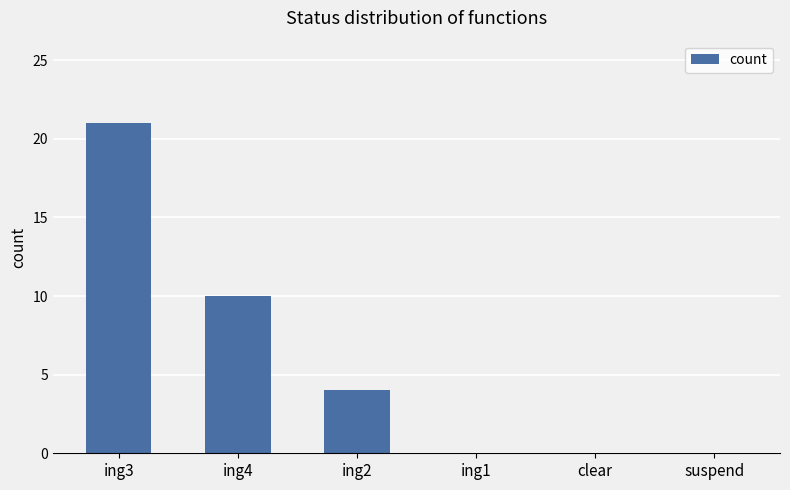

True or false: the data shows 32 at ing3.

False